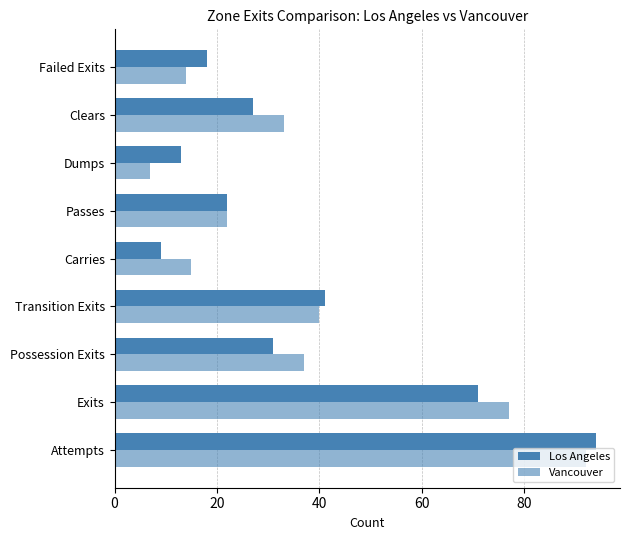

How many values in the Los Angeles series are below 27?

4